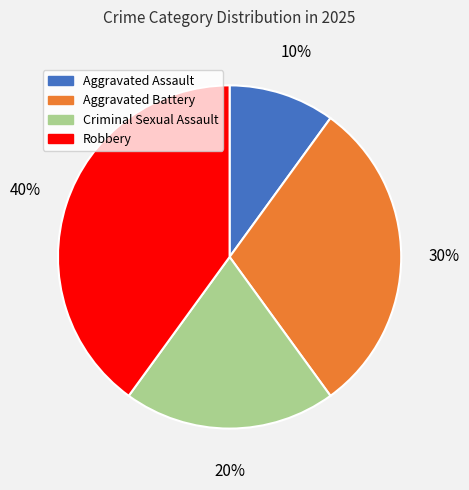

Is Criminal Sexual Assault the majority of the pie?

No